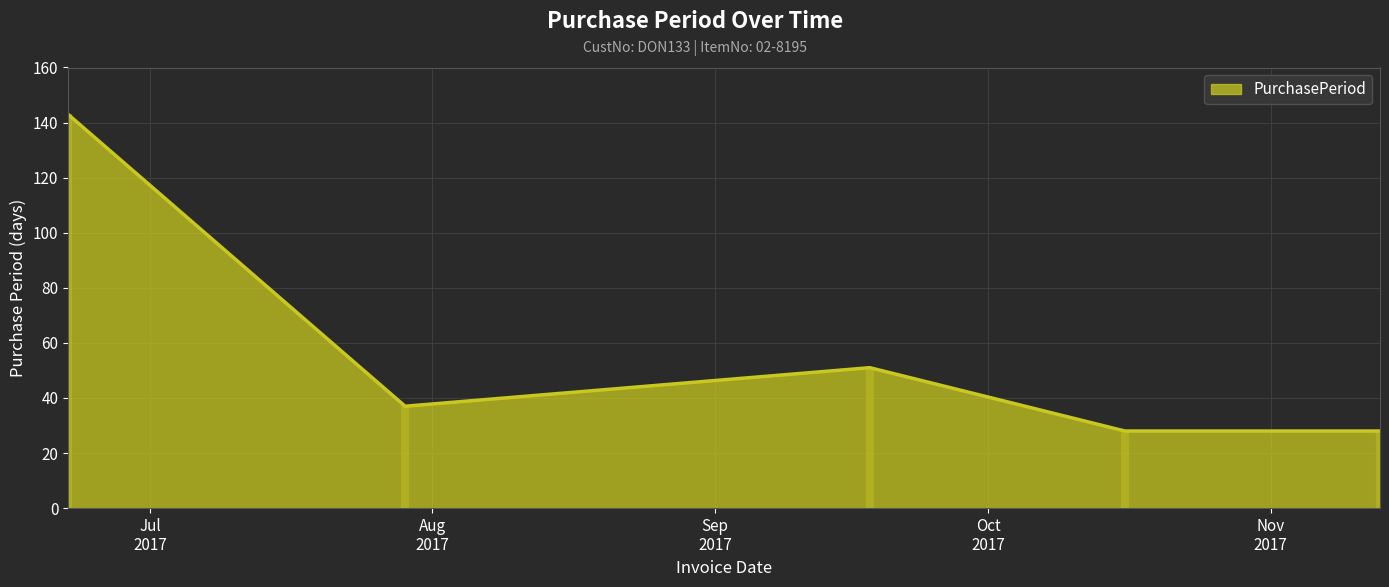

List the labels in order of value, largest first.

2017-06-22, 2017-09-18, 2017-07-29, 2017-10-16, 2017-11-13